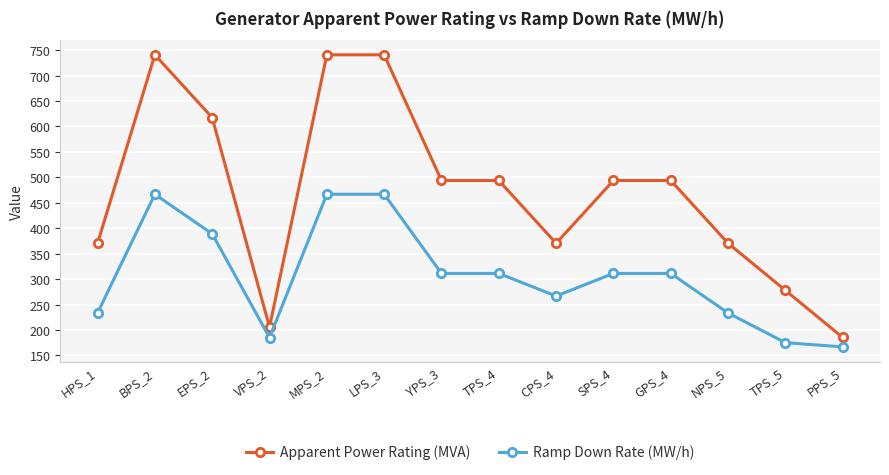

What is the difference between the maximum and minimum values in the Apparent Power Rating (MVA) series?

555.6